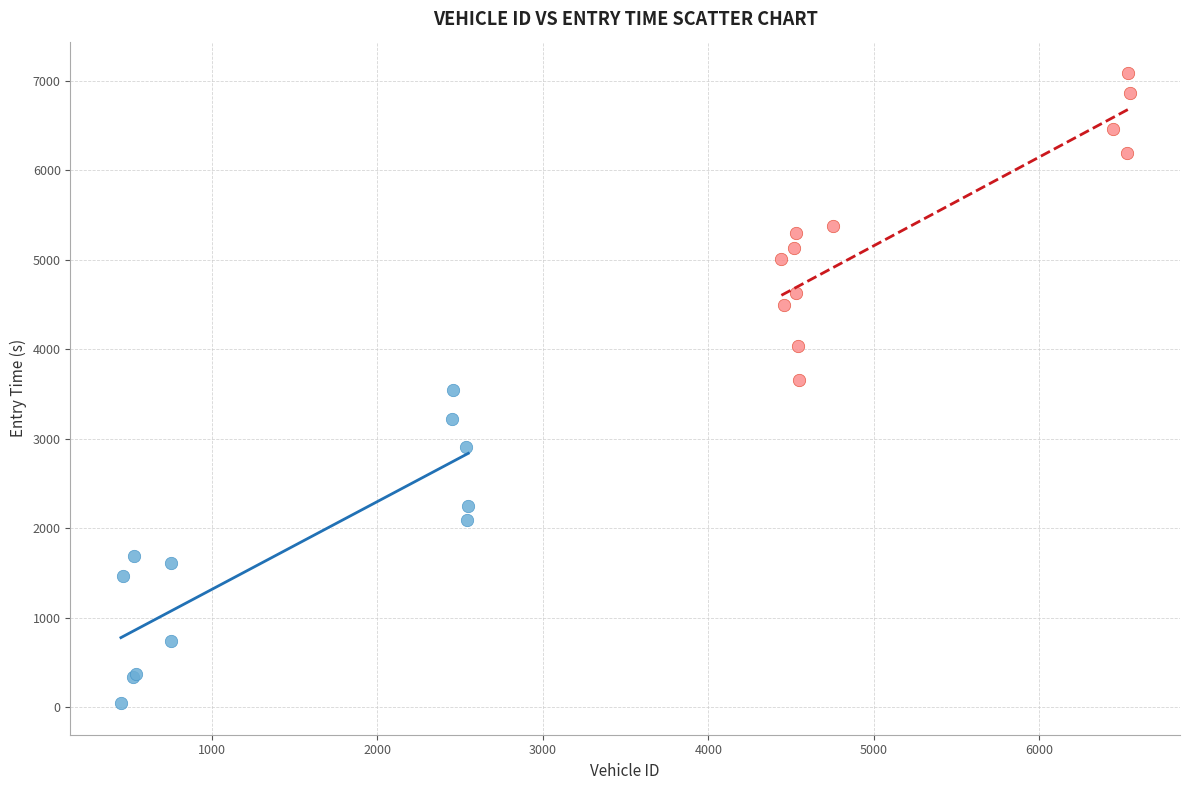

Which series contains the highest Y value?

High ID Group (≥ 3000)